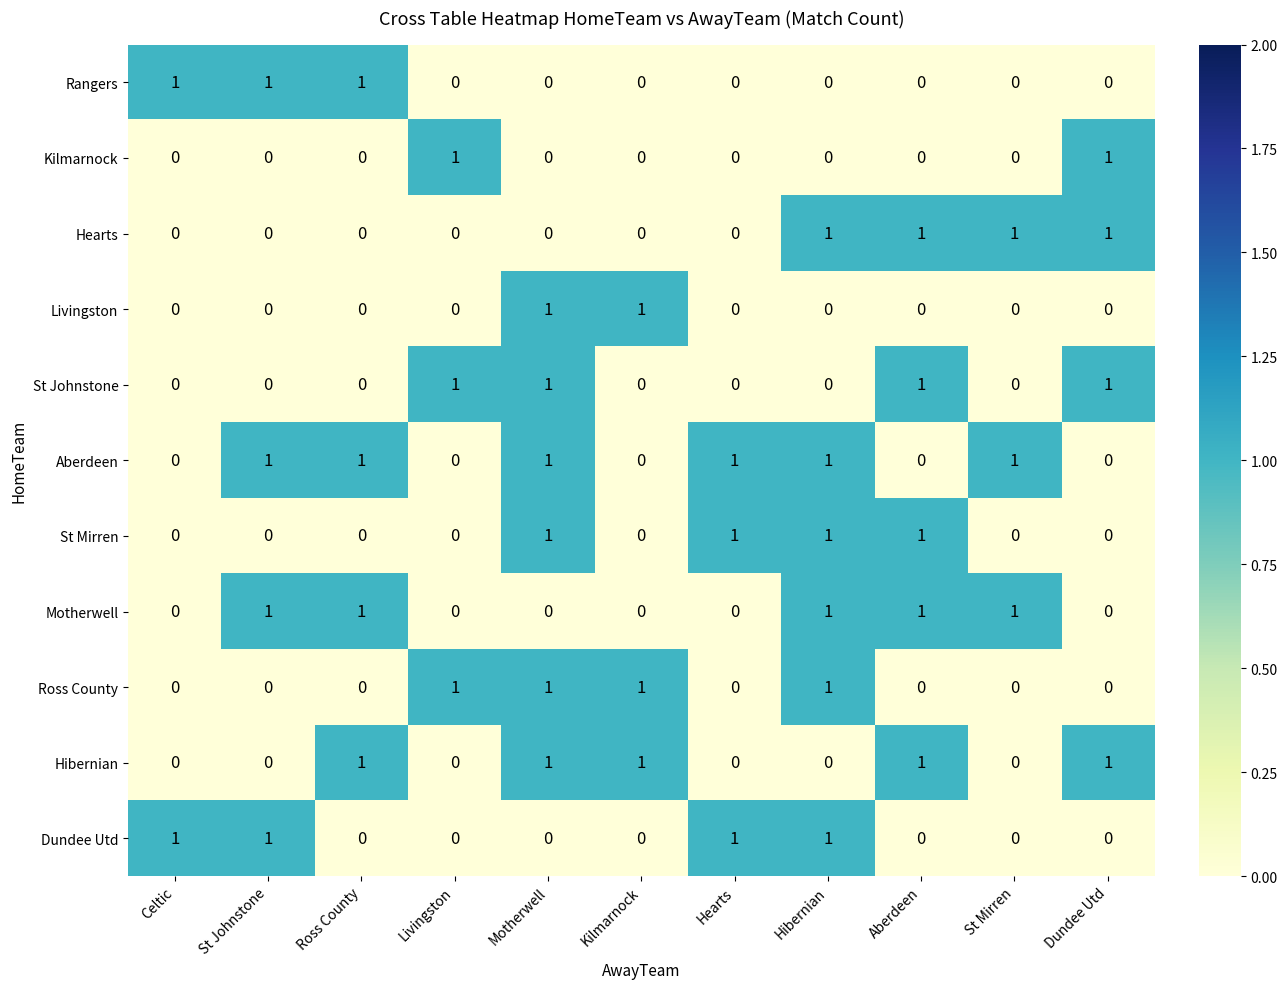

At how many categories does at least one series exceed 0?

11